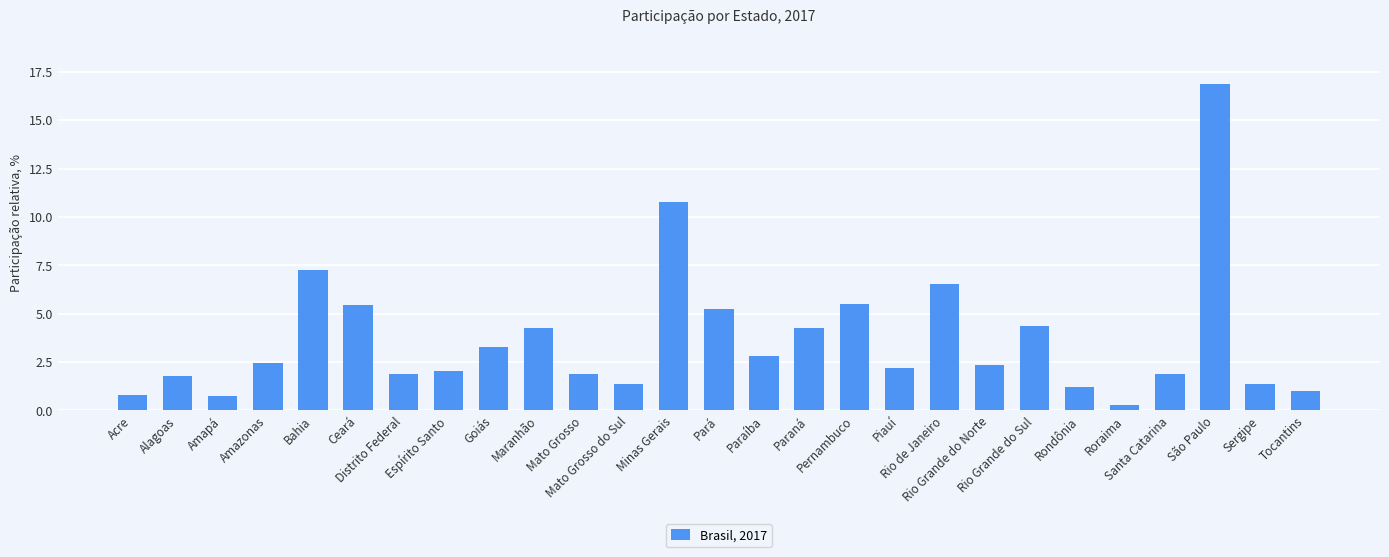

What value does the data have at Paraná?

4.3